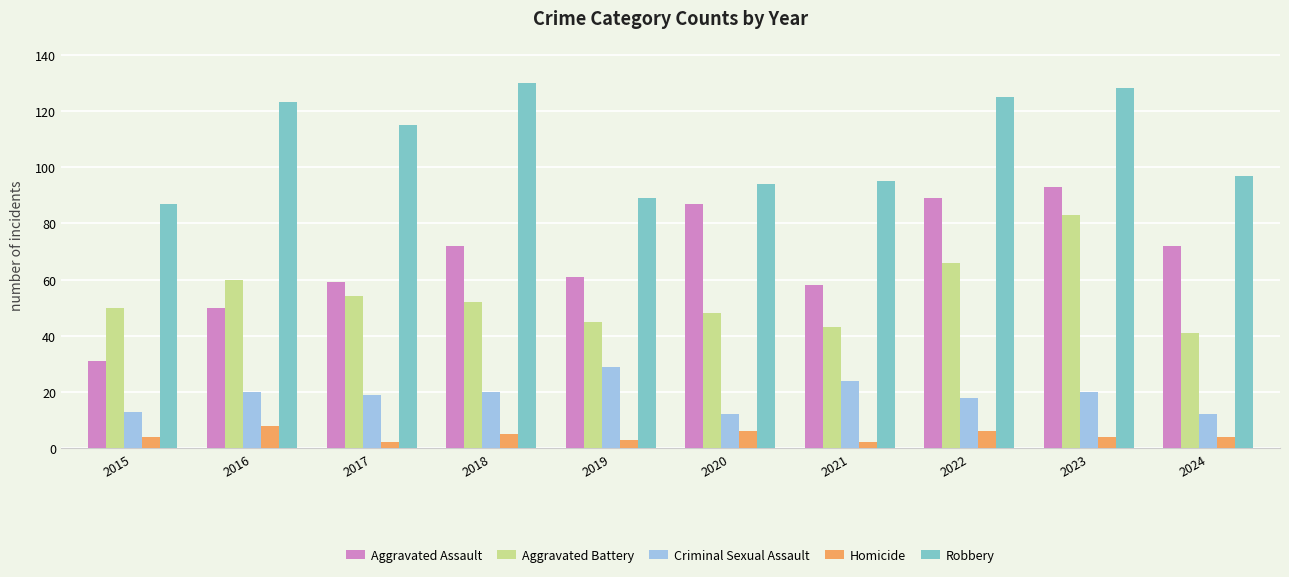

Reading right to left, transcribe all the data shown in this chart.

Aggravated Assault: 2024=72	2023=93	2022=89	2021=58	2020=87	2019=61	2018=72	2017=59	2016=50	2015=31
Aggravated Battery: 2024=41	2023=83	2022=66	2021=43	2020=48	2019=45	2018=52	2017=54	2016=60	2015=50
Criminal Sexual Assault: 2024=12	2023=20	2022=18	2021=24	2020=12	2019=29	2018=20	2017=19	2016=20	2015=13
Homicide: 2024=4	2023=4	2022=6	2021=2	2020=6	2019=3	2018=5	2017=2	2016=8	2015=4
Robbery: 2024=97	2023=128	2022=125	2021=95	2020=94	2019=89	2018=130	2017=115	2016=123	2015=87